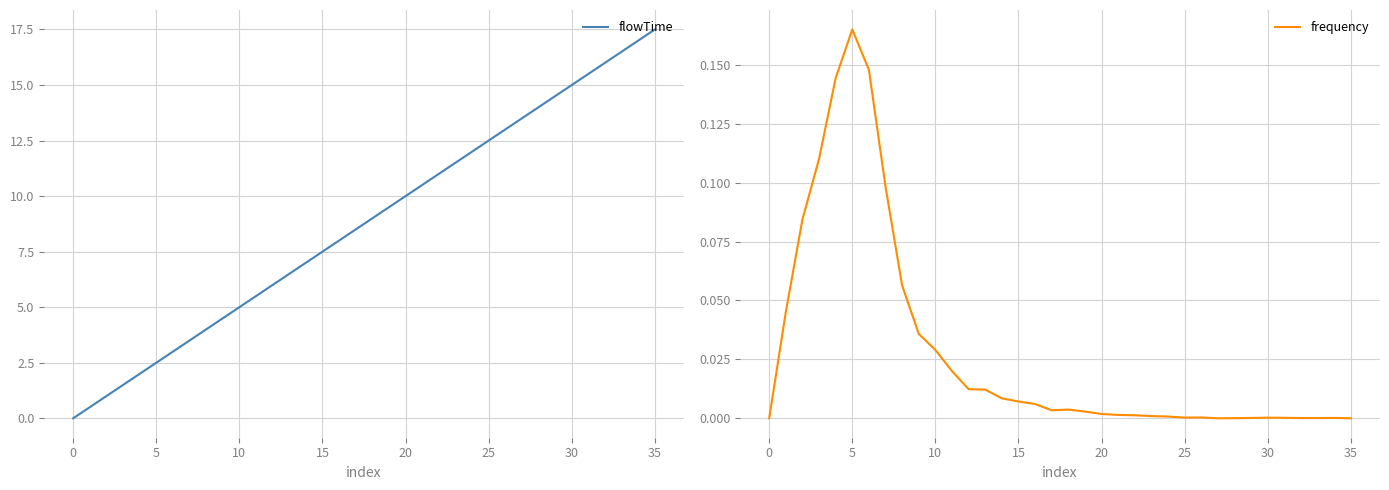

Count the number of categories in the chart.

36